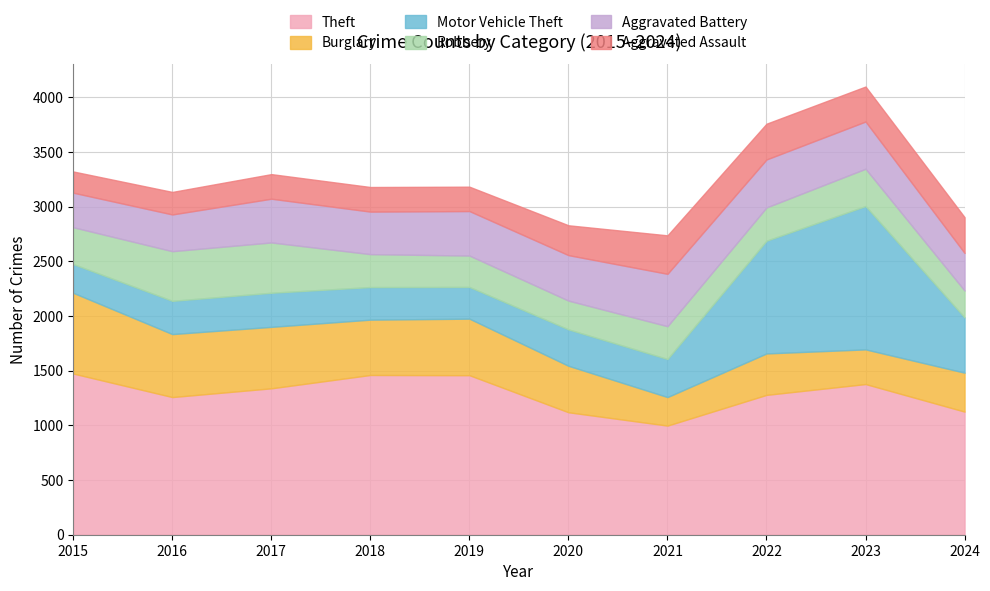

What is the lowest value of the Burglary series?

261